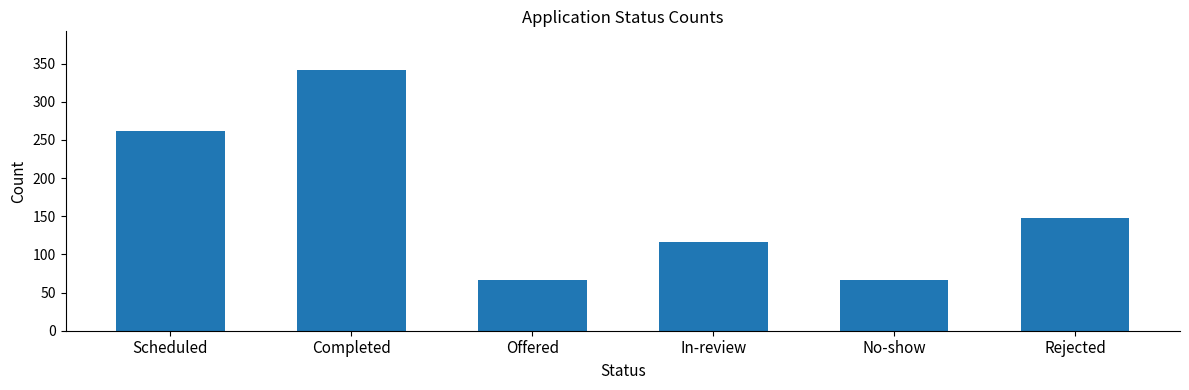

What is the difference between the maximum and minimum values?

274